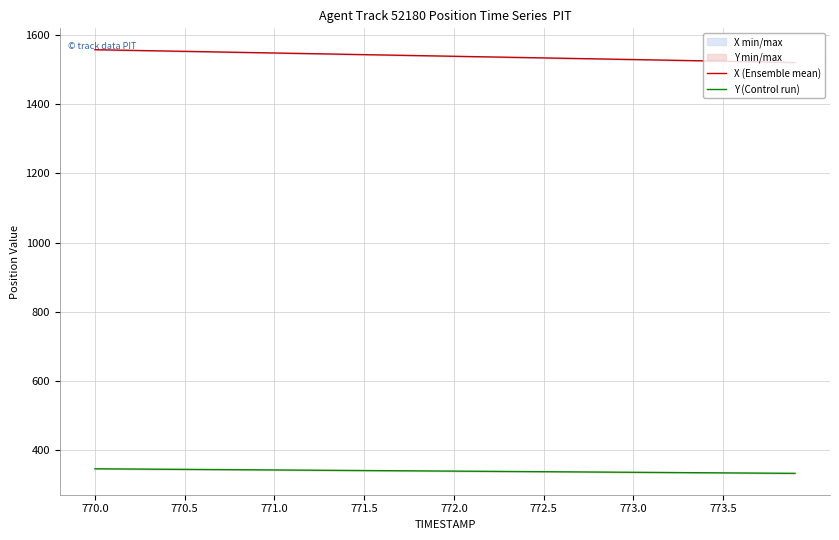

Reading right to left, list all the values displayed in this chart.

X (Ensemble mean): 1520.4	1521.4	1522.3	1523.3	1524.2	1525.2	1526.2	1527.1	1528.1	1529.0	1530.0	1530.9	1531.9	1532.8	1533.8	1534.7	1535.7	1536.6	1537.6	1538.5	1539.5	1540.4	1541.3	1542.3	1543.2	1544.2	1545.1	1546.1	1547.0	1548.0	1548.9	1549.9	1550.8	1551.8	1552.7	1553.7	1554.6	1555.6	1556.5	1557.5
Y (Control run): 333.8	334.1	334.5	334.8	335.2	335.5	335.8	336.2	336.5	336.9	337.2	337.5	337.9	338.2	338.6	338.9	339.2	339.6	339.9	340.2	340.6	340.9	341.2	341.6	341.9	342.3	342.6	342.9	343.3	343.6	343.9	344.3	344.6	344.9	345.3	345.6	345.9	346.3	346.6	346.9